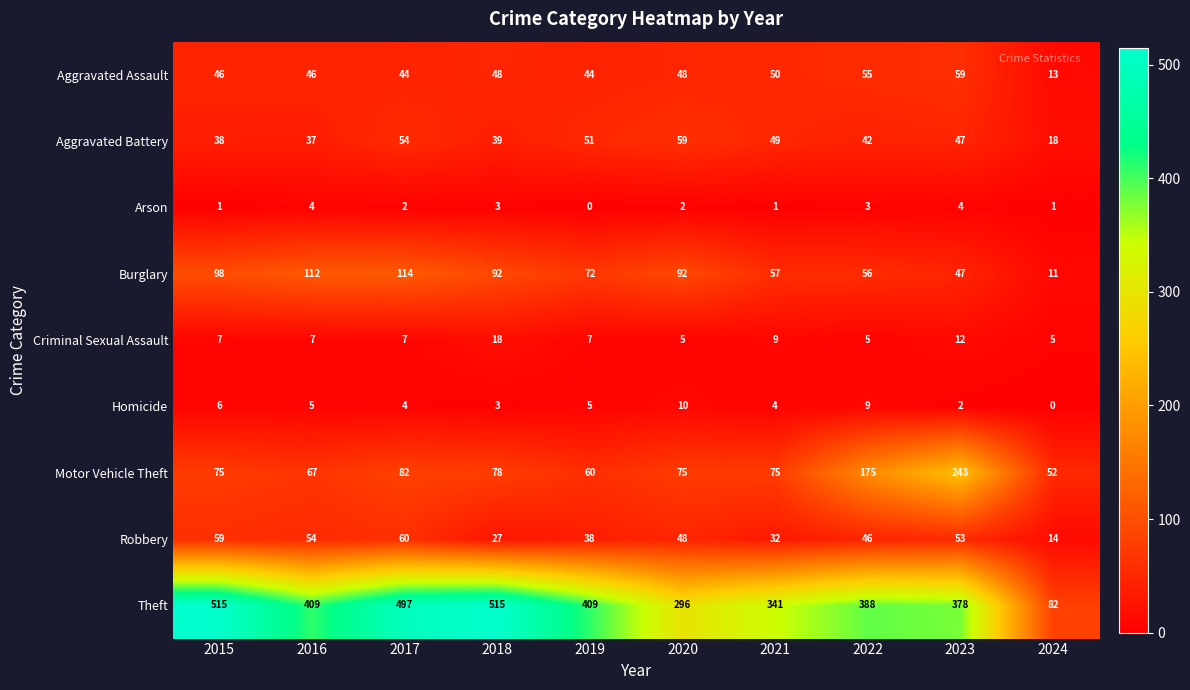

What is the total value across all series at 2017?

864